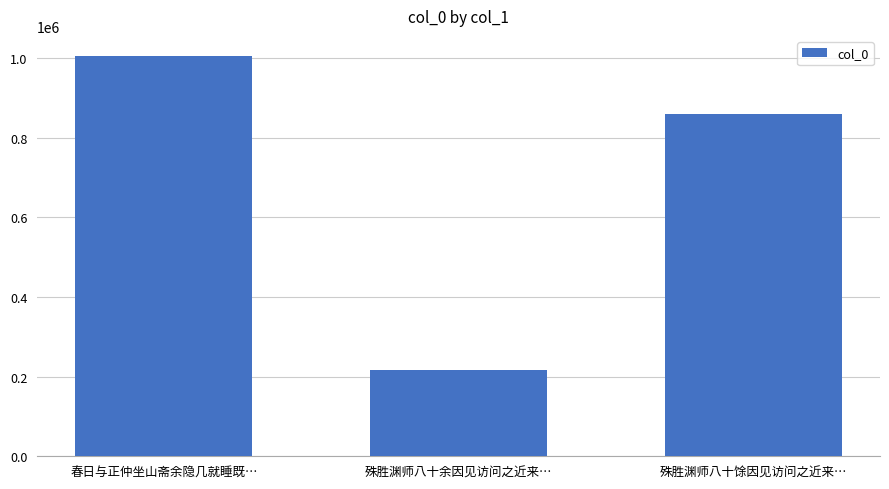

What is the sum of all values?

2080292